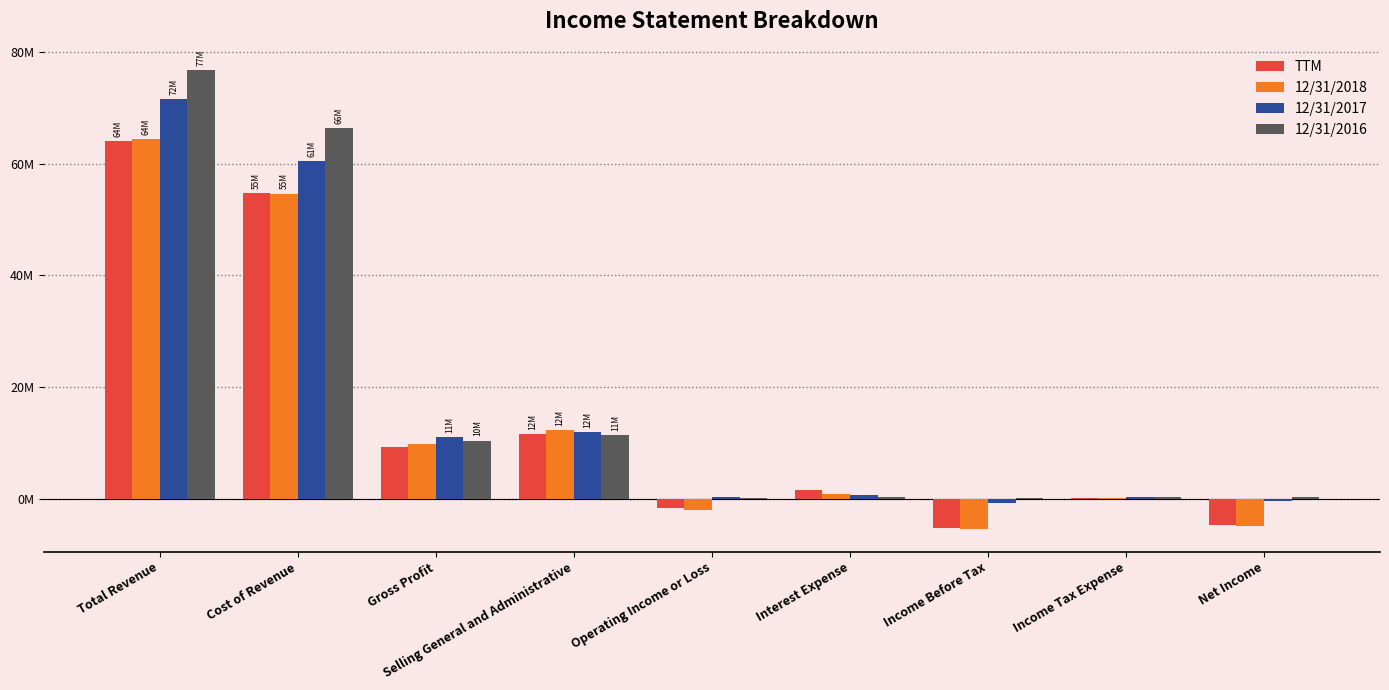

What are all the series names shown in the legend?

TTM, 12/31/2018, 12/31/2017, 12/31/2016